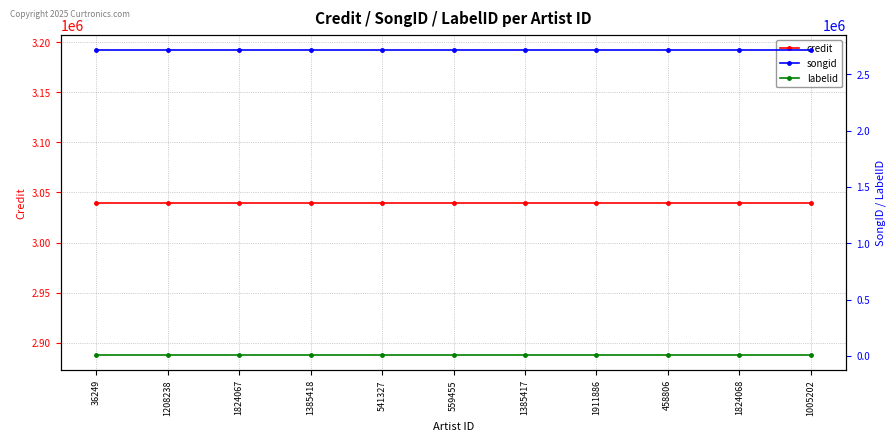

Which series has the widest spread of values?

credit